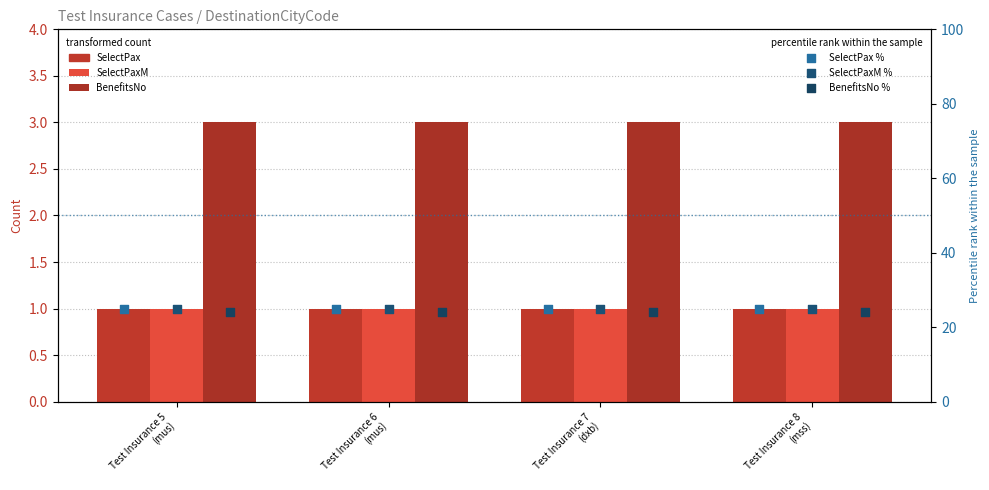

Which series reaches the minimum Y coordinate?

SelectPax